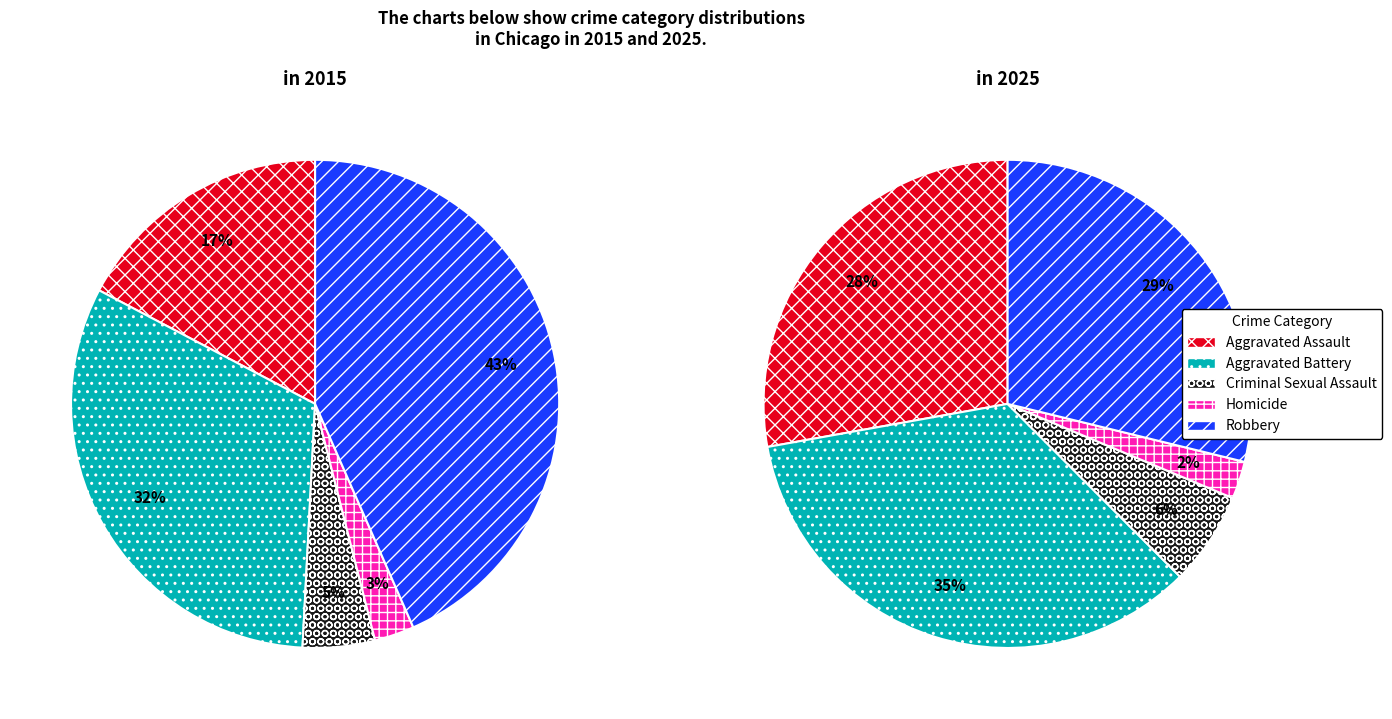

Which has a higher value, 2 or 3?

2